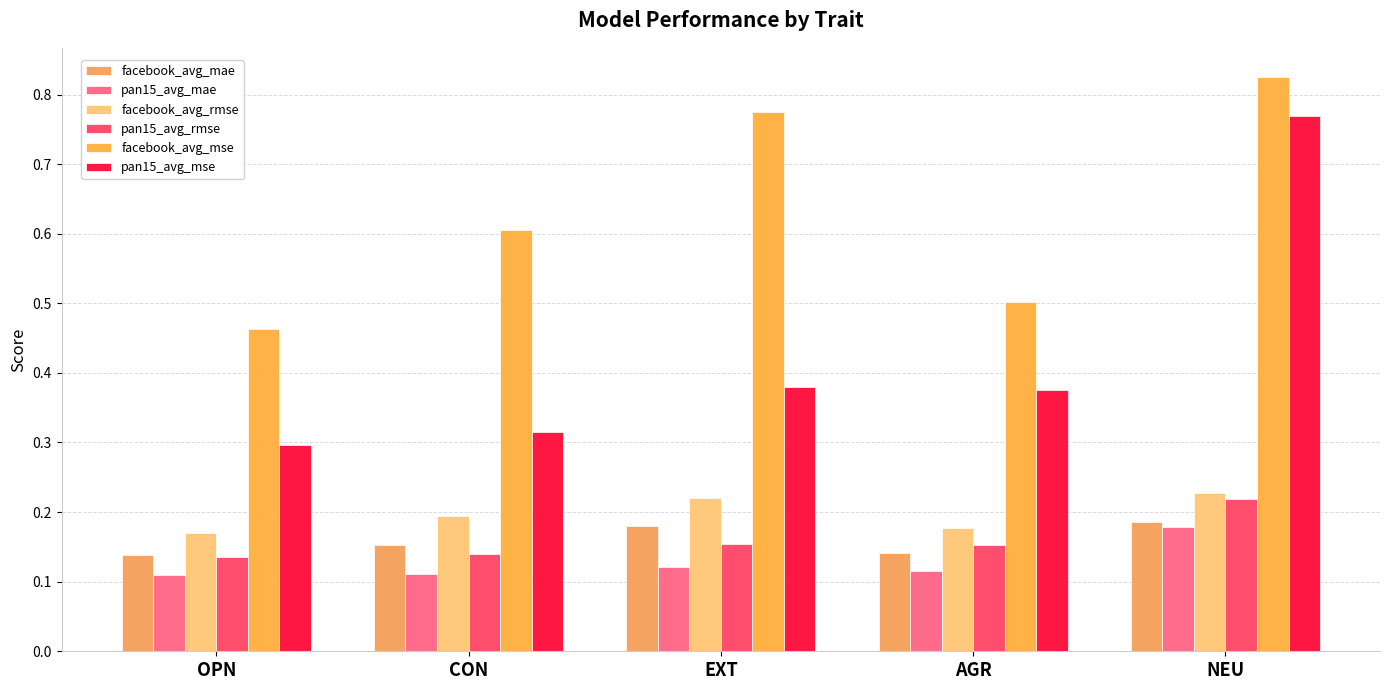

Does the chart contain stacked bars?

No